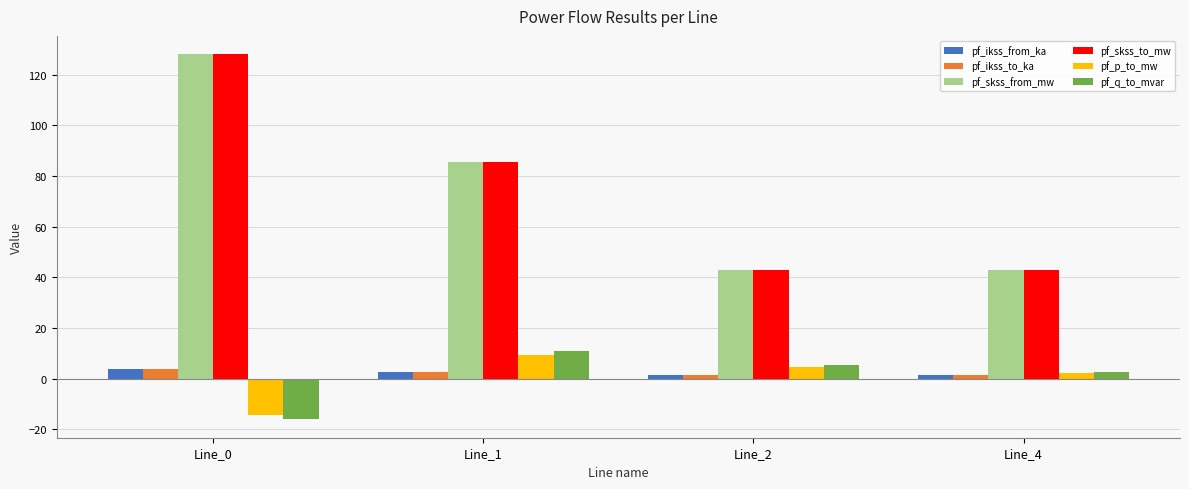

How many values in the pf_skss_to_mw series are below 85?

2